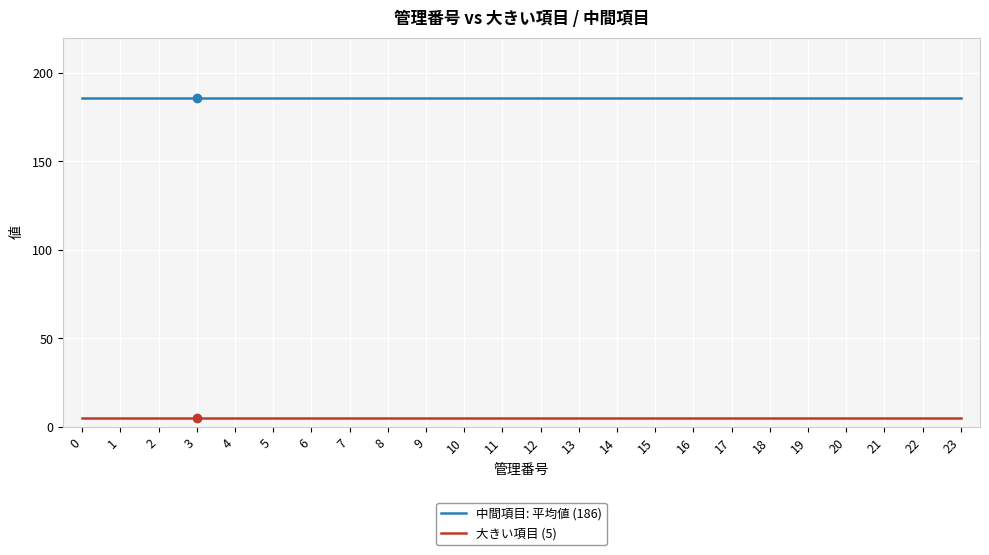

True or false: 大きい項目 (5) has a value of 5 at 8.

True